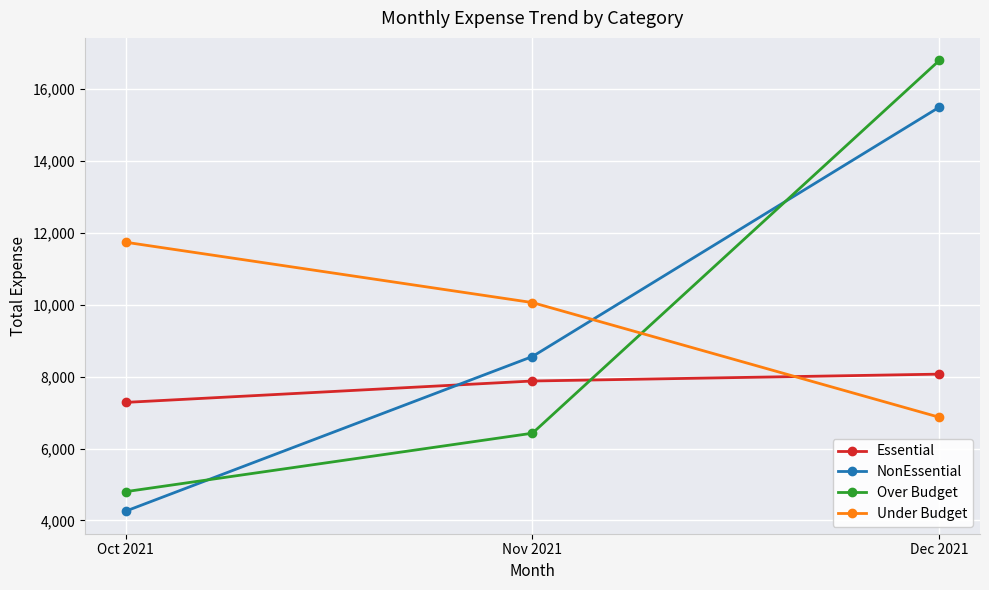

What is the difference between the highest and lowest values at Dec 2021?

9929.4